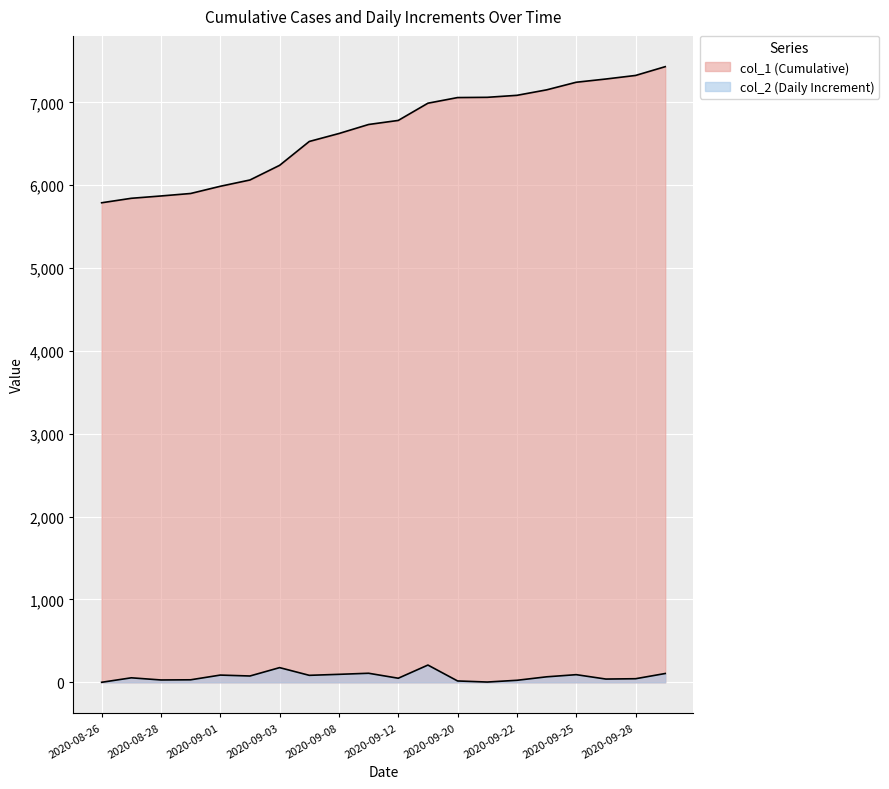

The col_1 series shows 5843 at 2020-08-27. True or false?

True